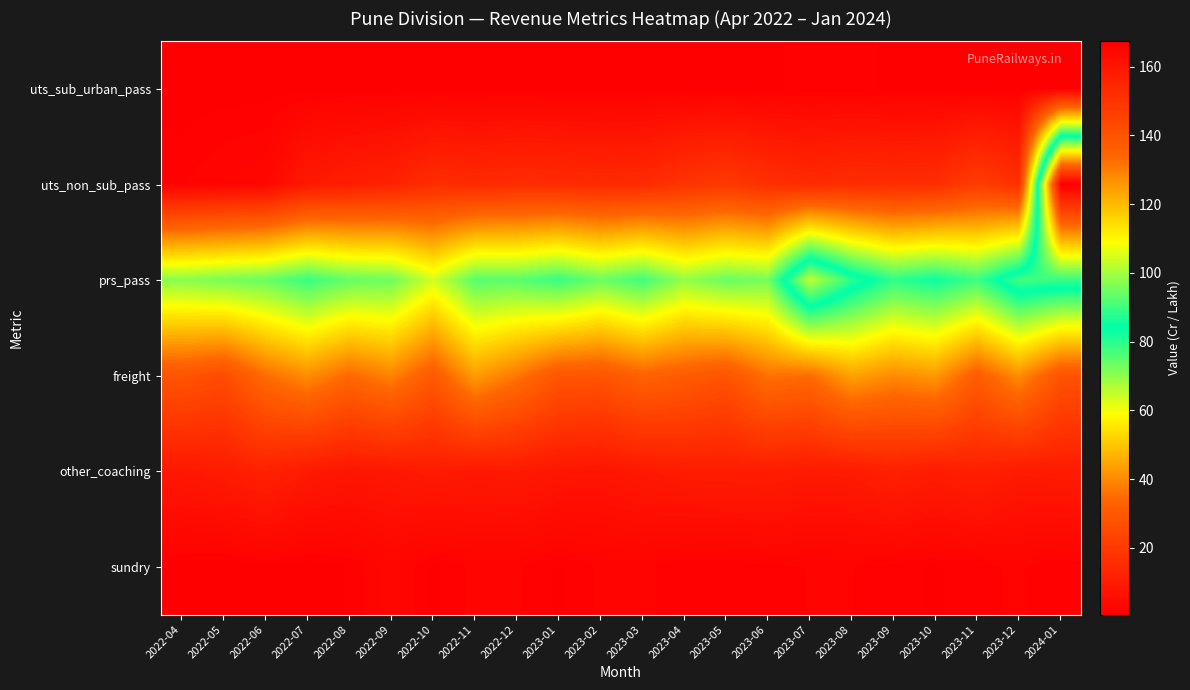

At how many categories does at least one series exceed 132?

1